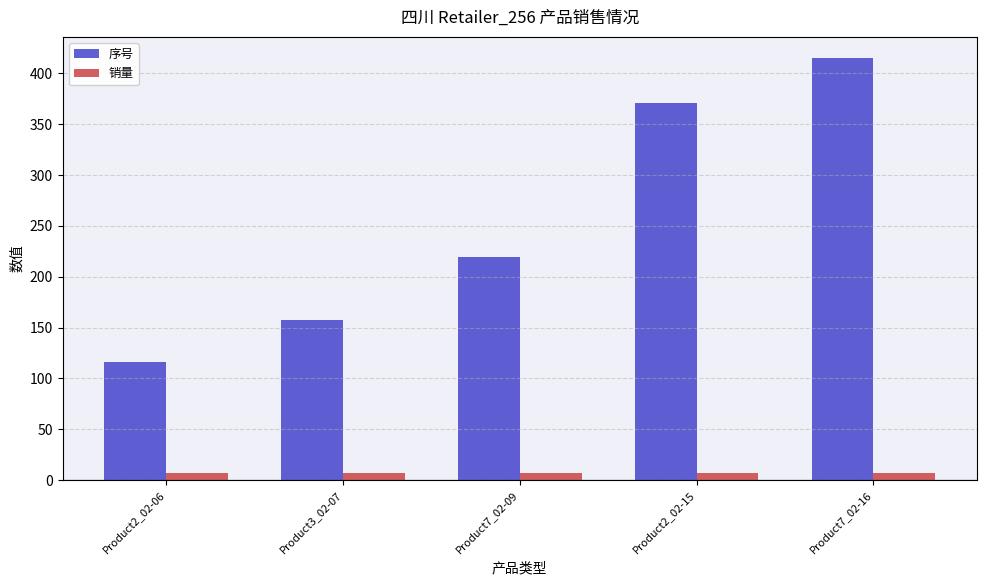

At how many categories does at least one series exceed 298?

2